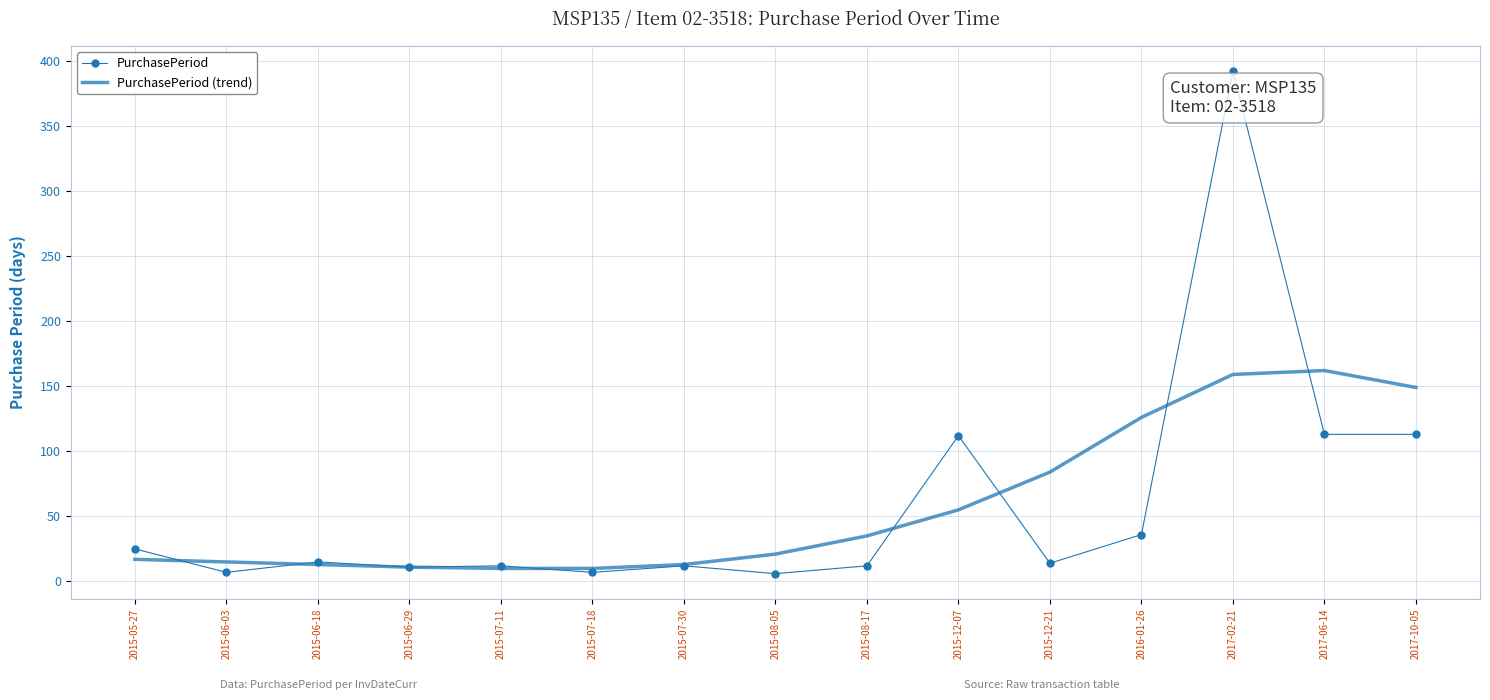

At 2017-02-21, list the series in order from largest to smallest.

PurchasePeriod, PurchasePeriod (trend)